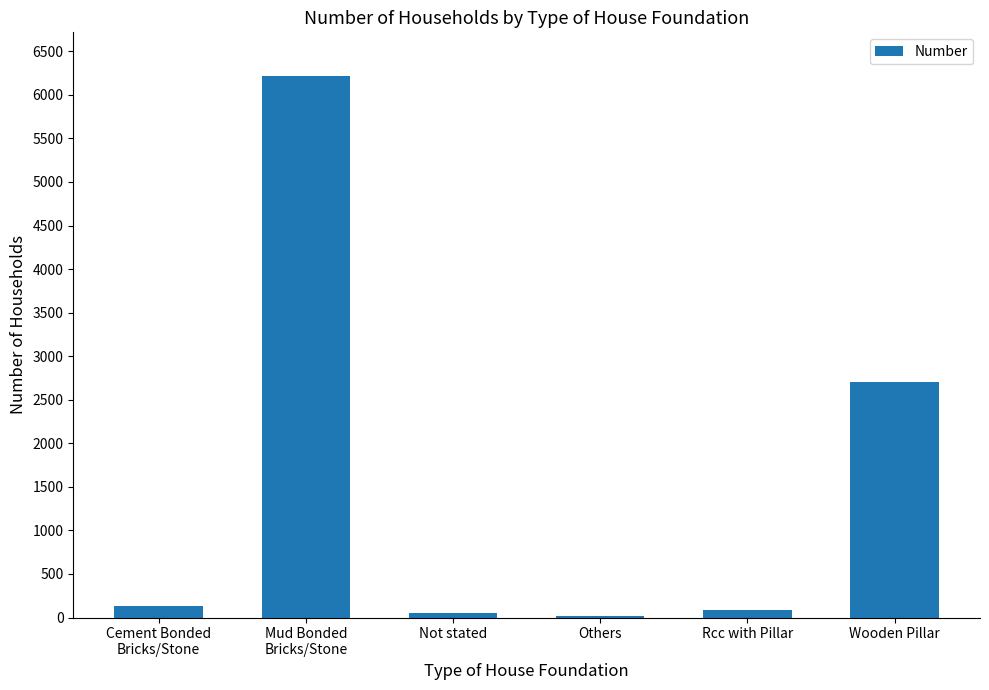

The value at Wooden Pillar is 2706. True or false?

True